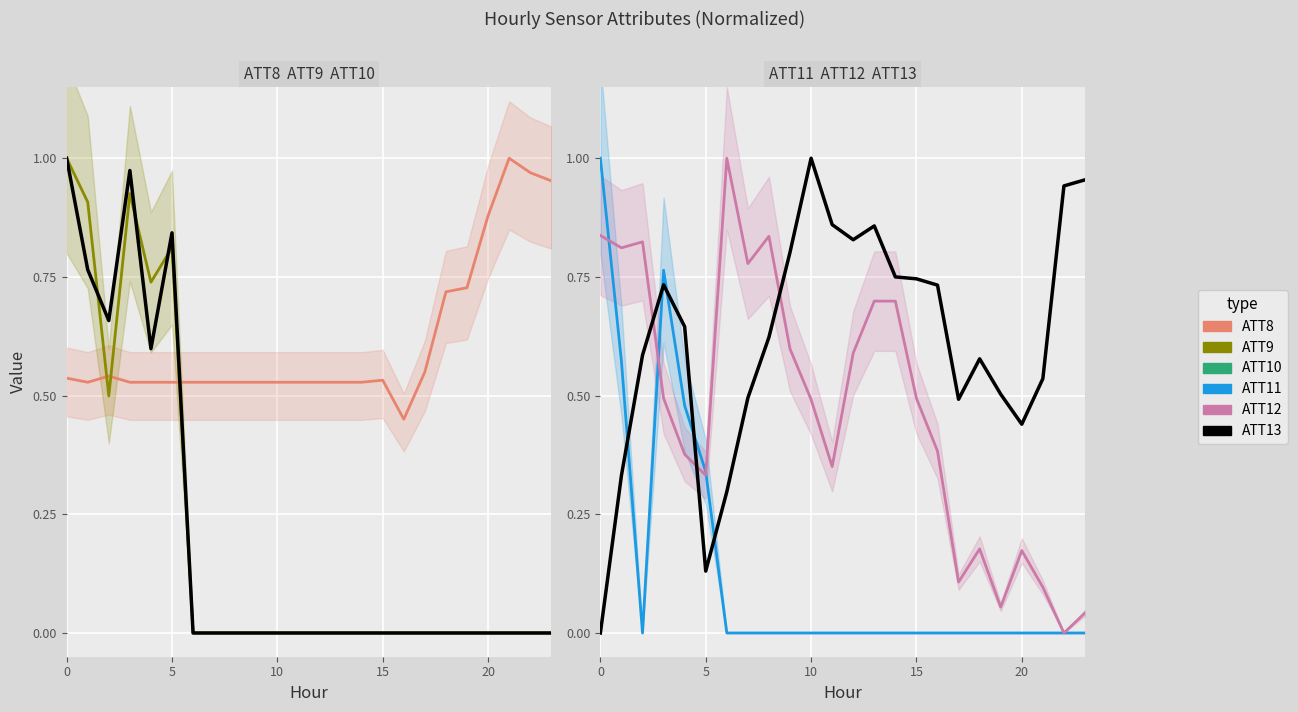

How many series are shown in this chart?

6